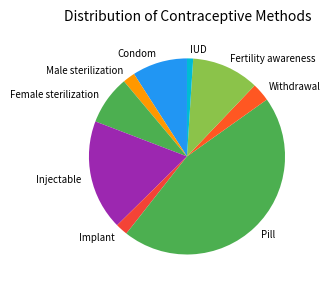

Is Implant the majority of the pie?

No